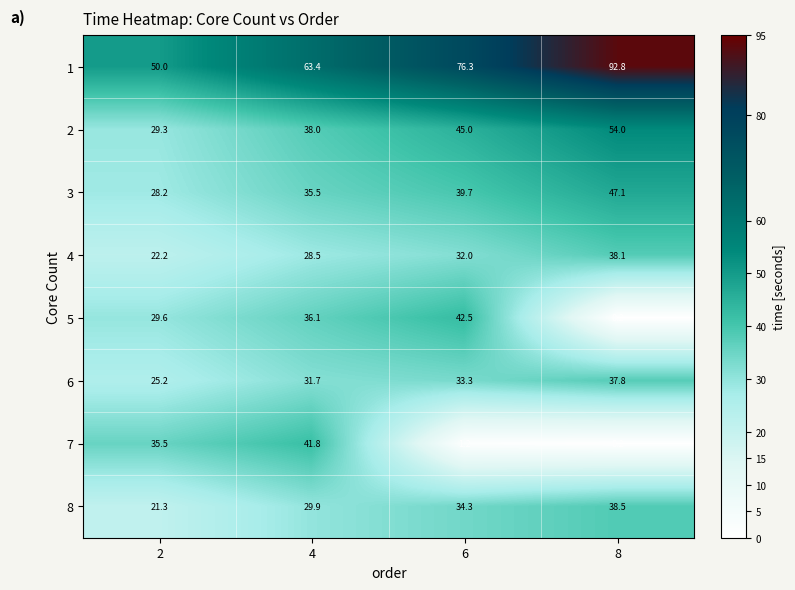

At 6, list the series in order from largest to smallest.

1, 2, 5, 3, 8, 6, 4, 7